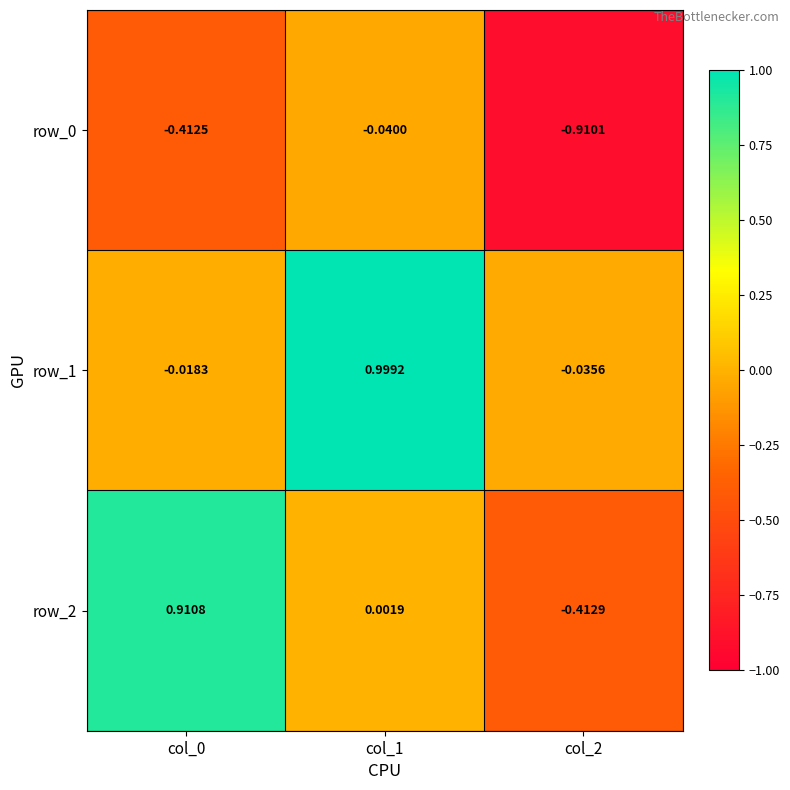

Is the value of row_2 at col_2 greater than the value of row_1 at col_0?

No